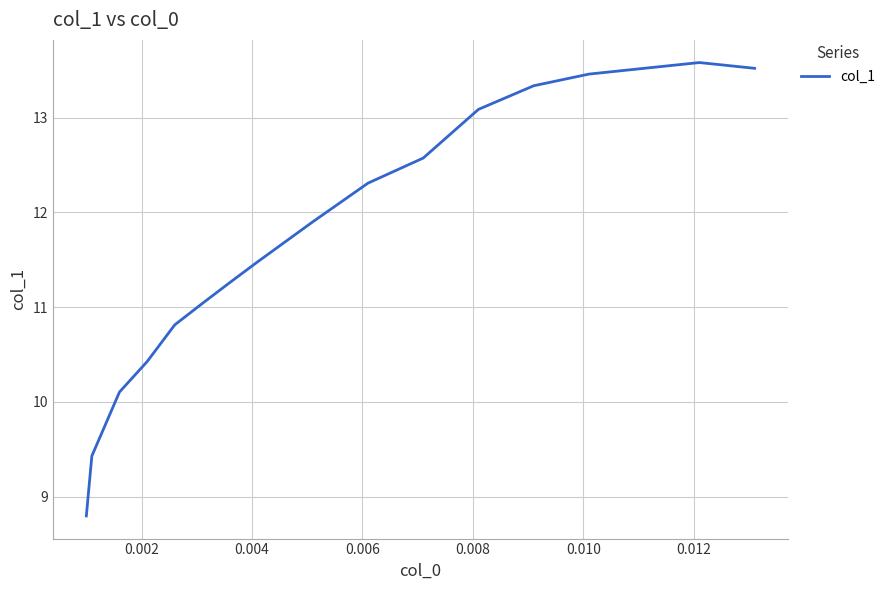

What is the average value?

11.8